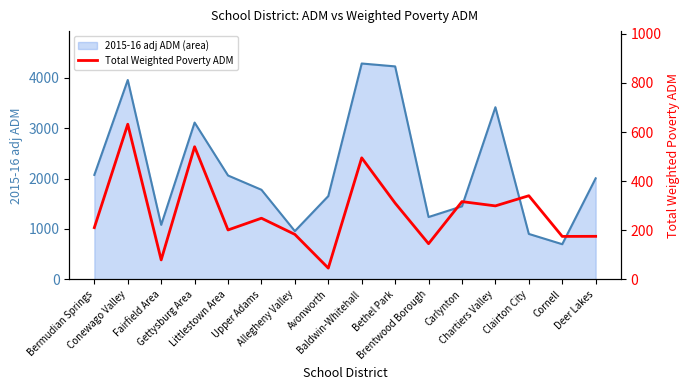

Reading left to right, what are all the values shown in this chart?

2015-16 adj ADM line: 2072.5	3954.5	1082.0	3110.3	2060.8	1777.6	958.0	1652.5	4281.7	4224.2	1237.2	1450.0	3414.5	902.4	698.4	2004.6
Total Weighted Poverty ADM: 210.8	631.7	79.4	540.1	201.3	249.2	183.2	46.0	494.9	310.6	145.5	316.7	299.3	340.7	175.1	175.4